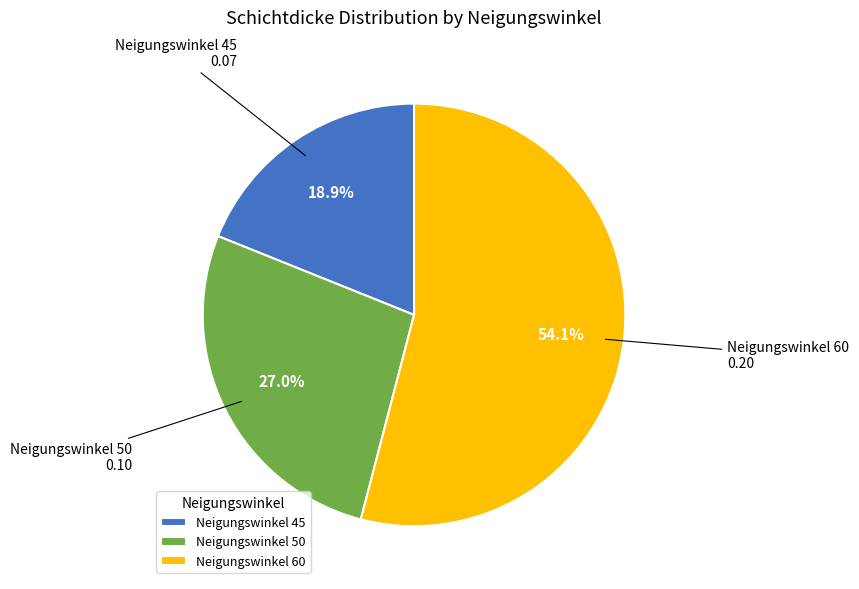

Is there any slice that represents more than half of the pie?

Yes